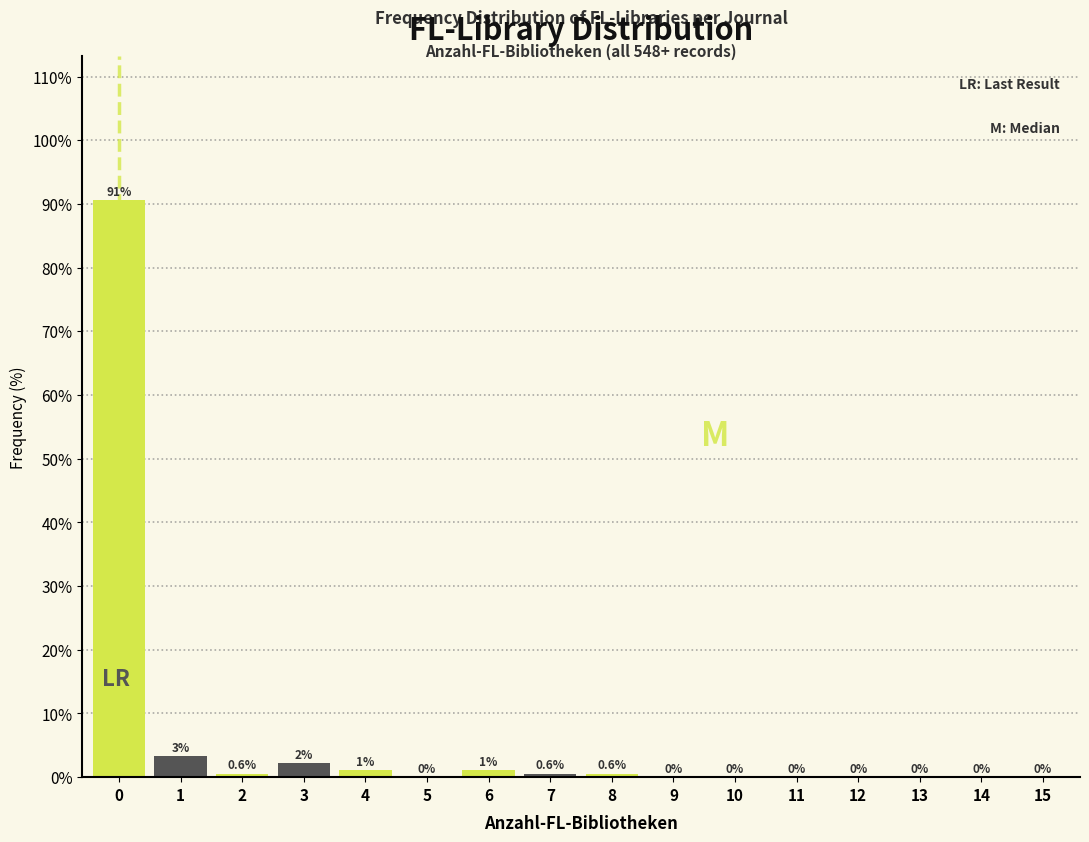

Which has a higher value, 13 or 7?

7